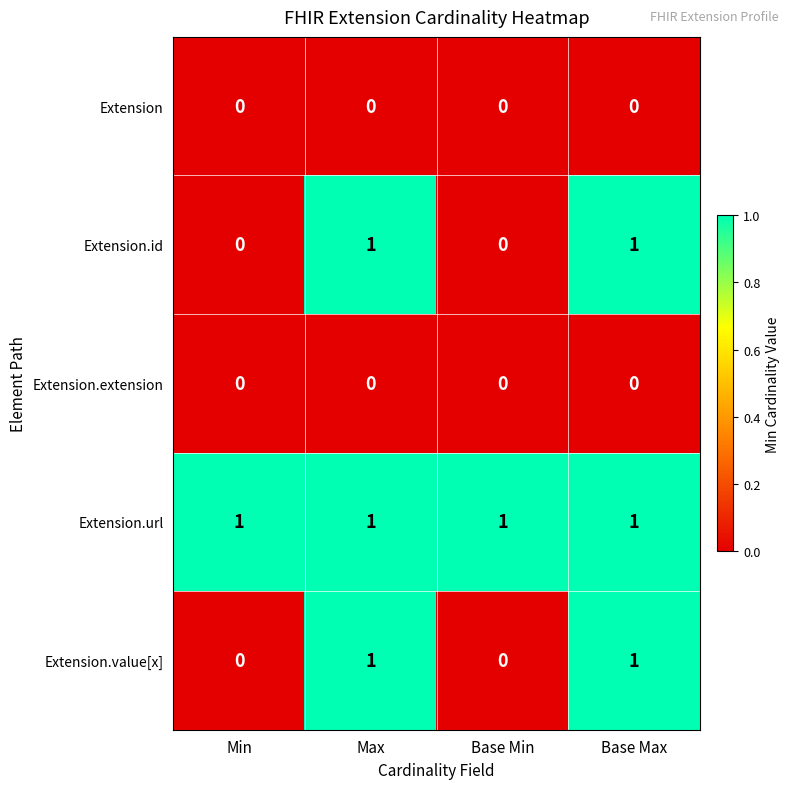

How many data points in Extension.value[x] are less than 1?

2